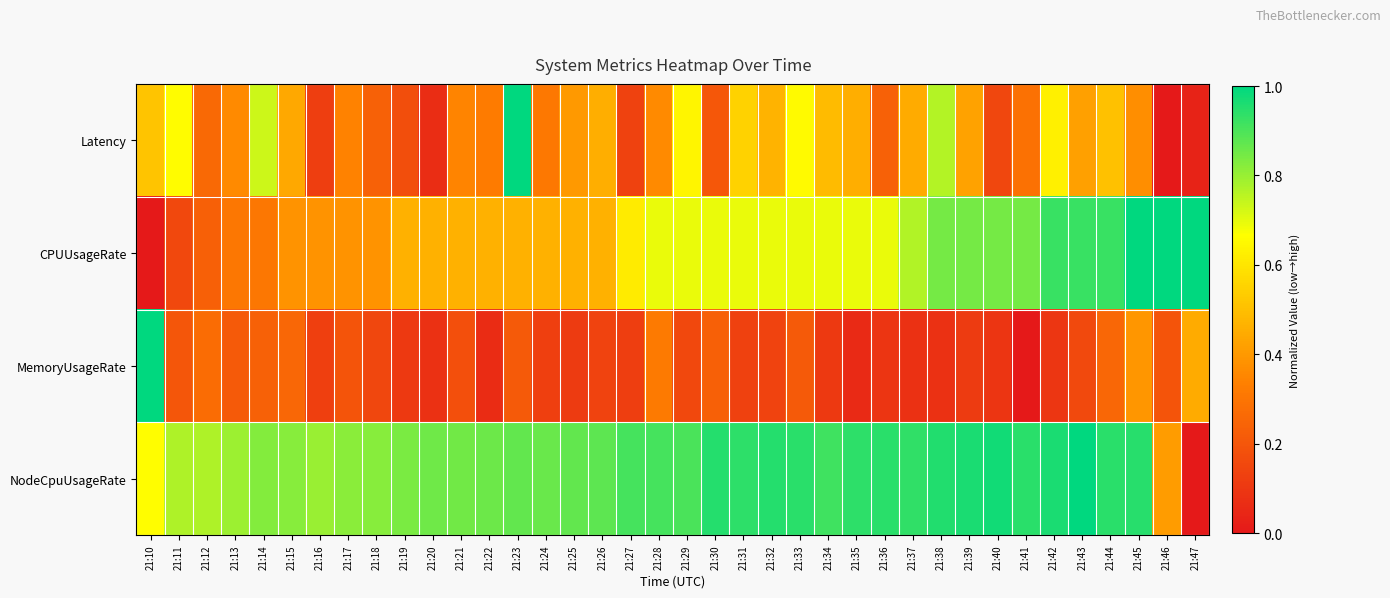

List the series in order of their peak value, highest first.

Latency, CPUUsageRate, MemoryUsageRate, NodeCpuUsageRate